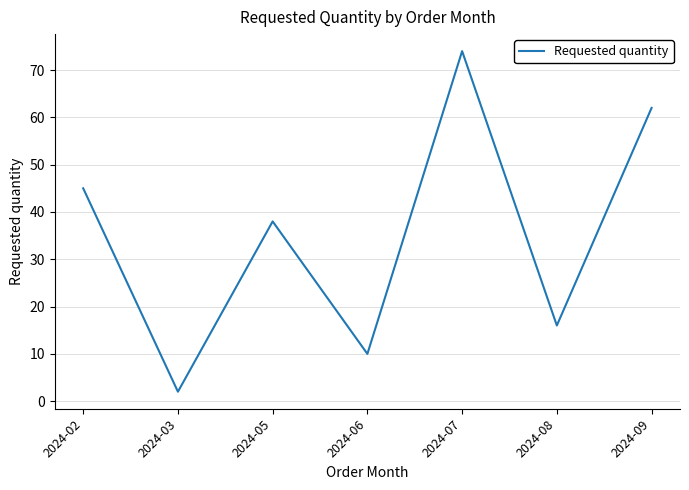

The chart shows a value of 28 at 2024-08. True or false?

False